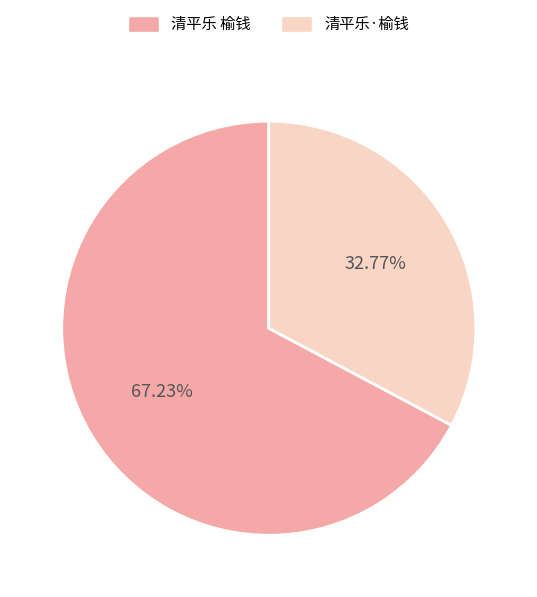

What percentage is NOT represented by 清平乐 榆钱?

32.8%